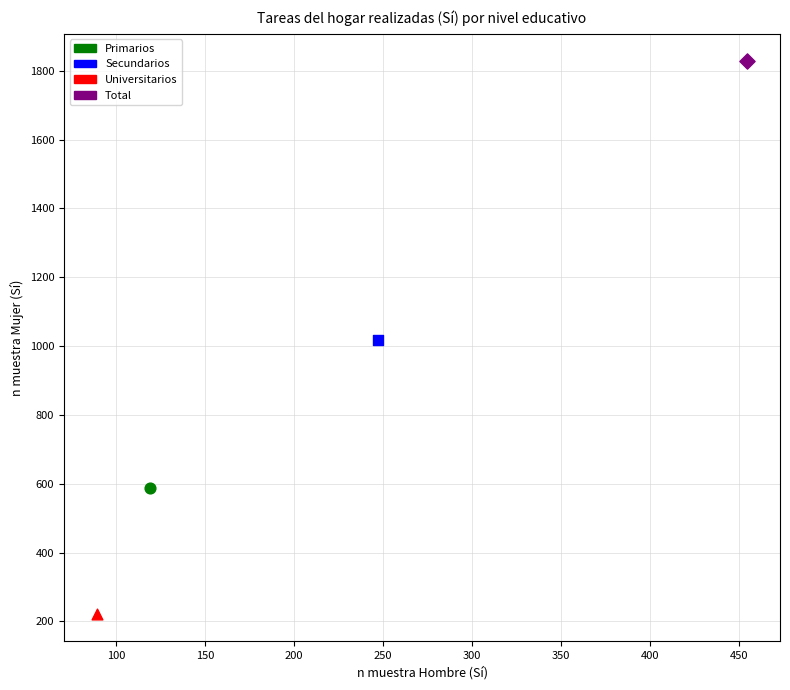

Which series contains the lowest Y value?

Universitarios